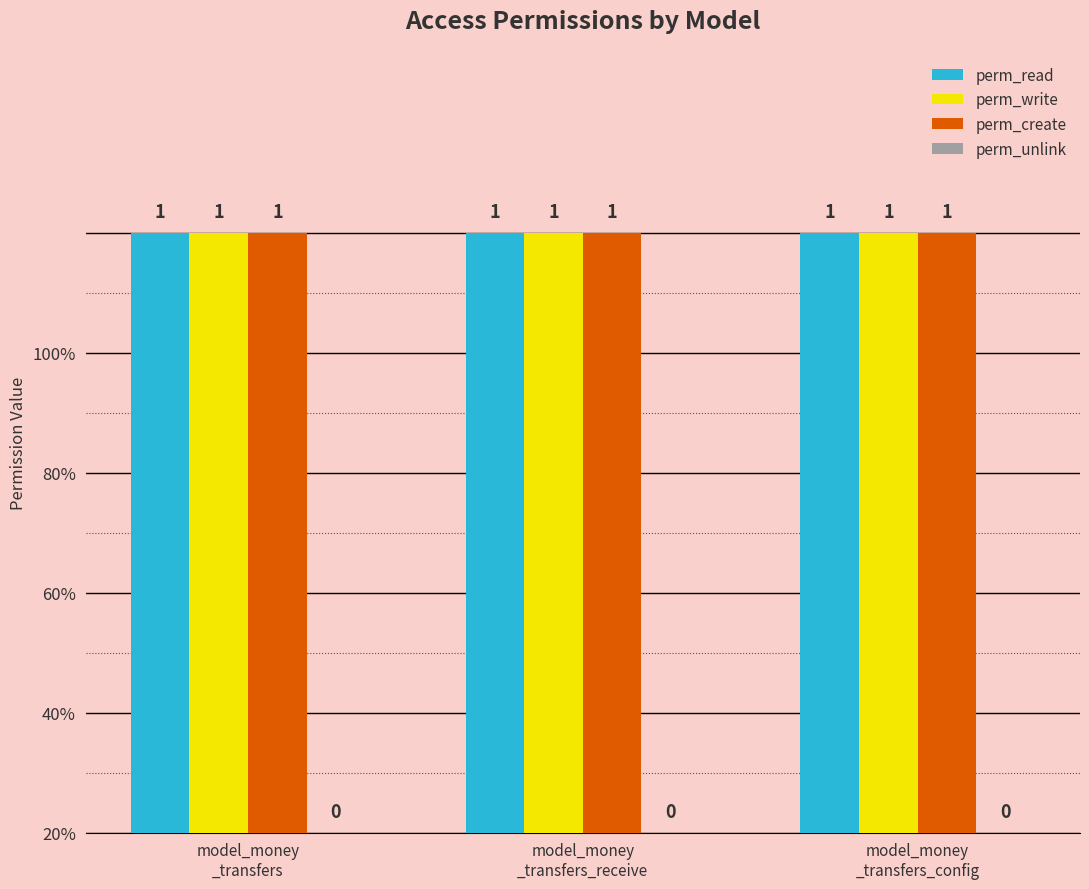

What is the average value of the perm_create series?

1